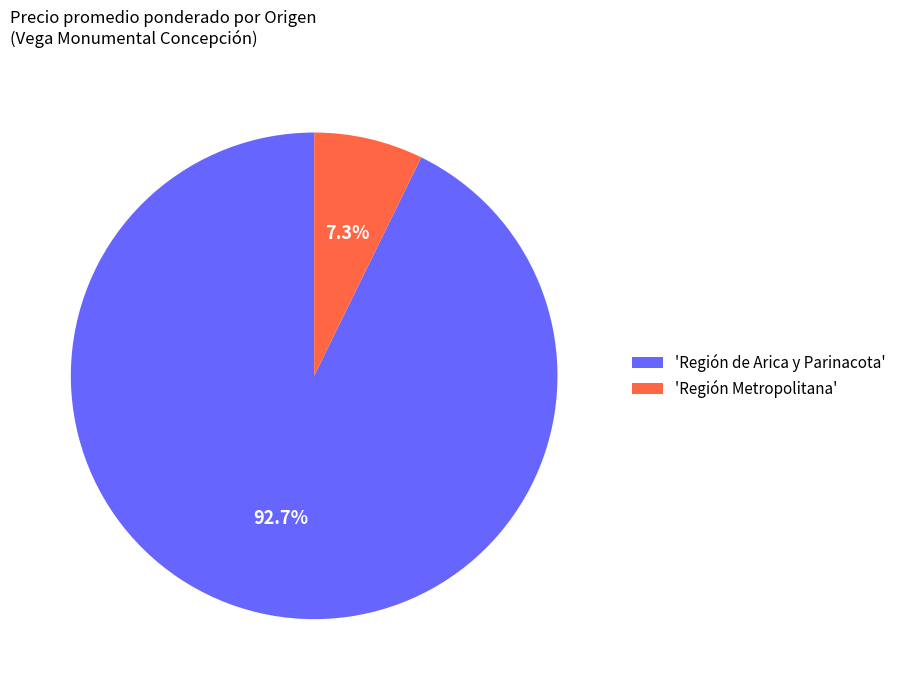

How much of the chart is everything except 'Región Metropolitana'?

92.7%